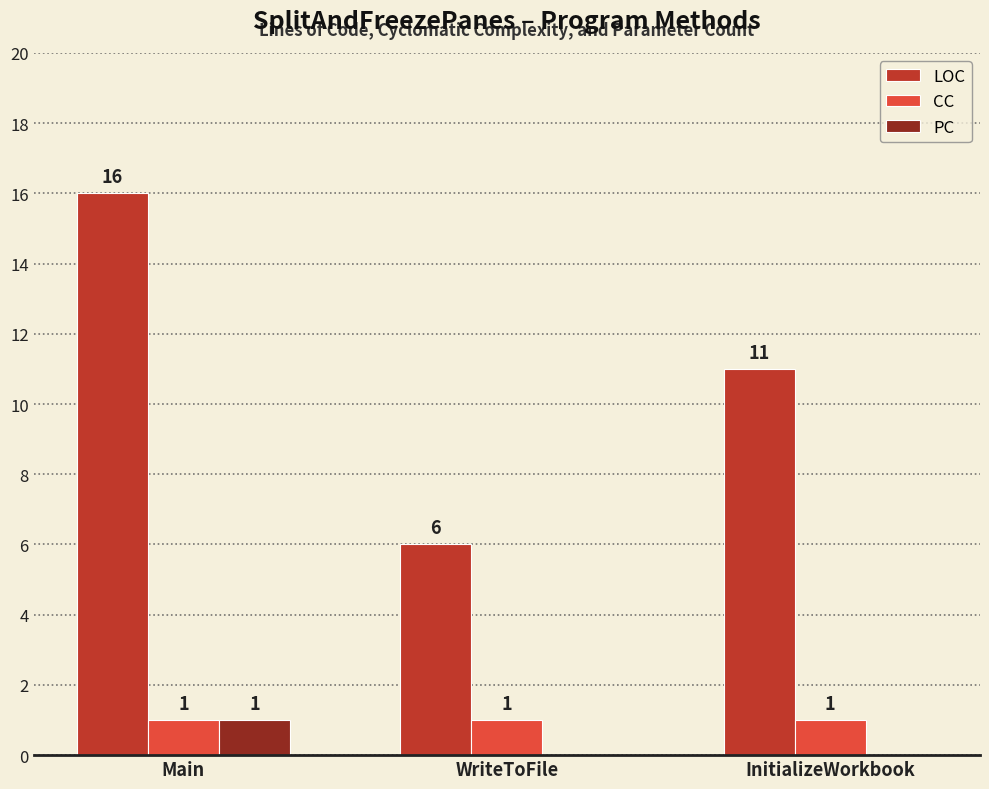

Between WriteToFile and InitializeWorkbook, which series saw the biggest shift?

LOC